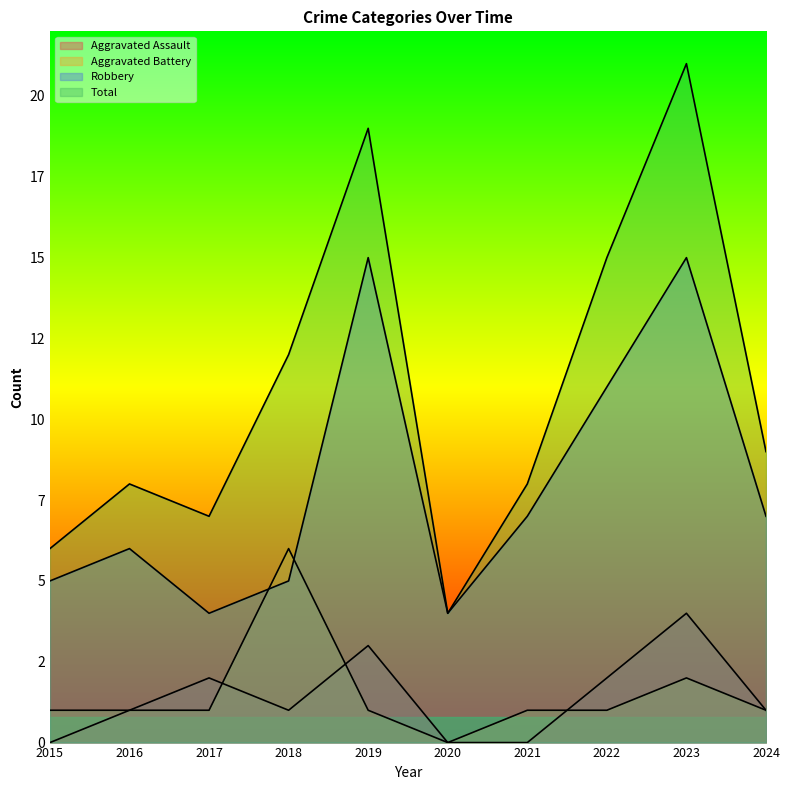

What are all the series names shown in the legend?

Aggravated Assault, Aggravated Battery, Robbery, Total